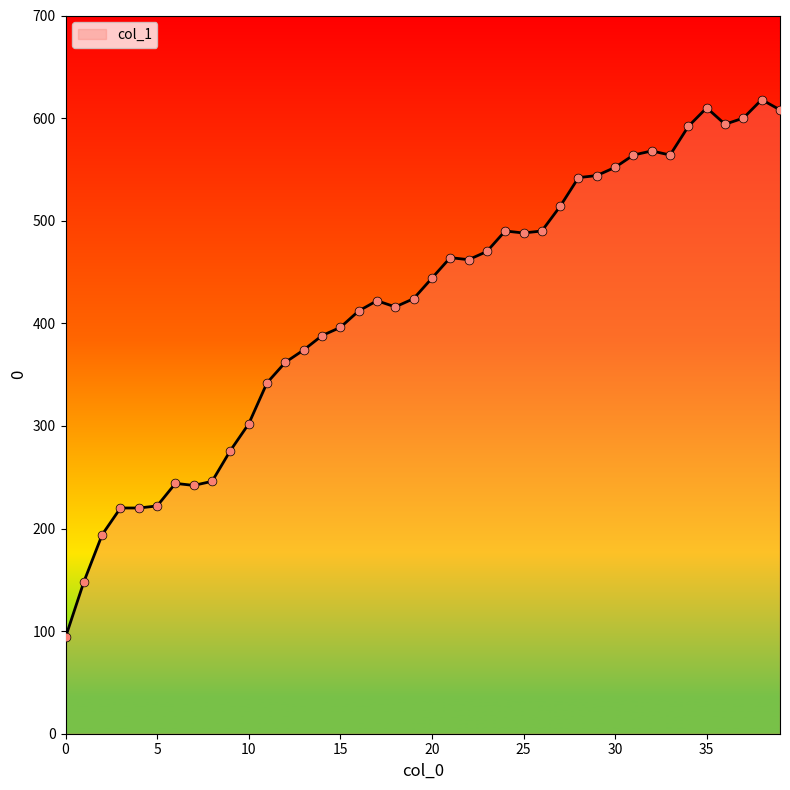

What is the difference between the maximum and minimum values?

524